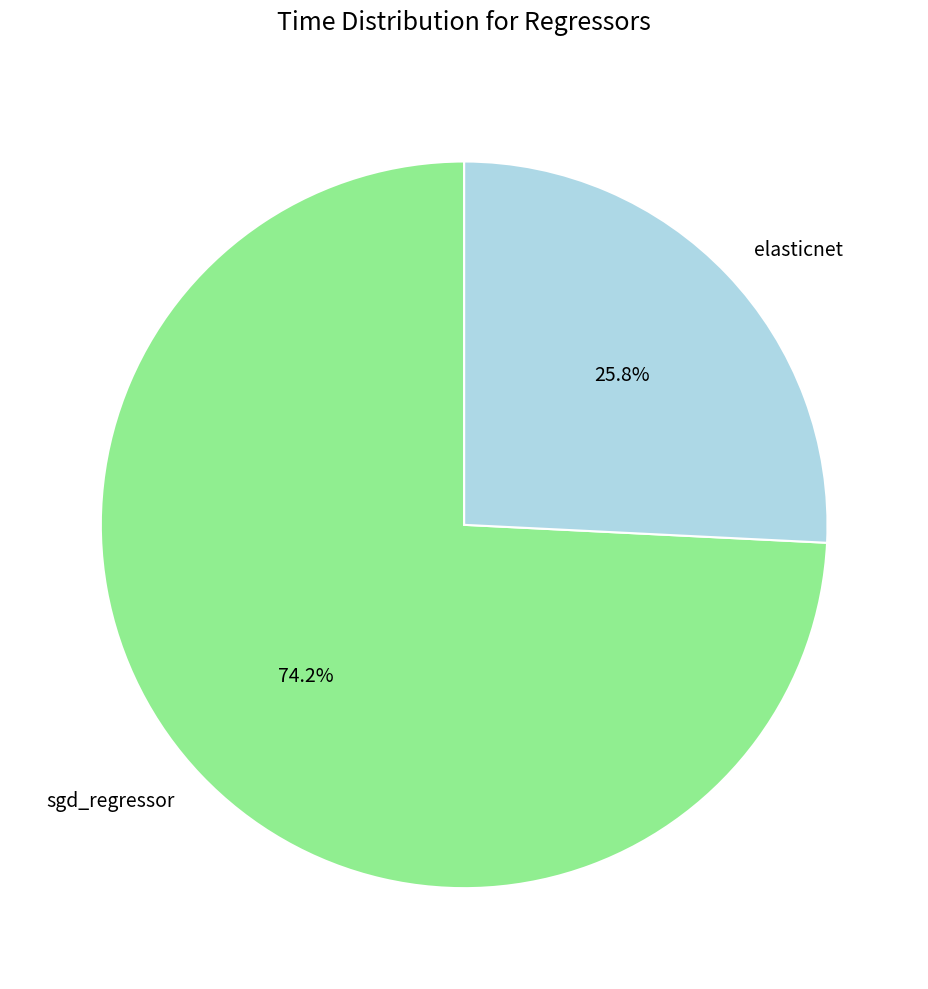

Is it true that elasticnet is 32% of the pie?

False